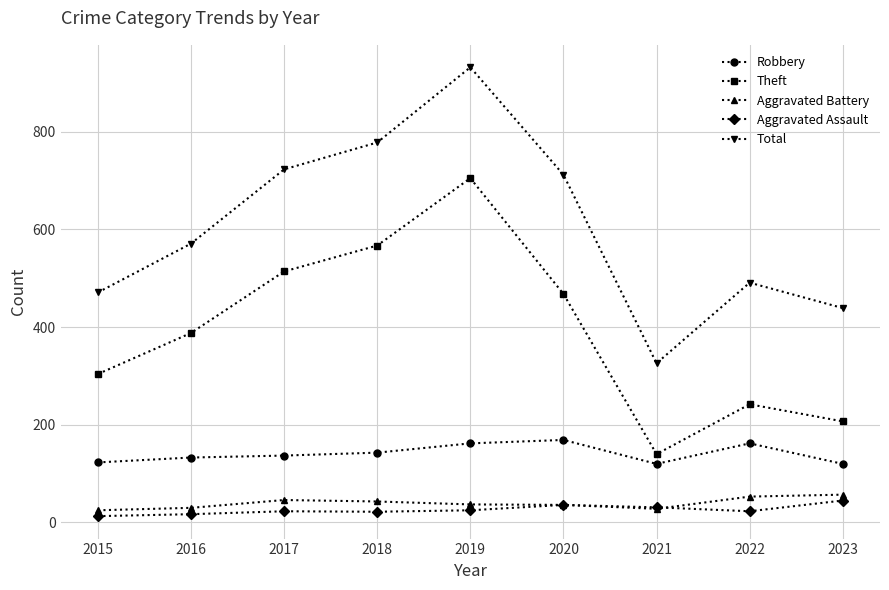

Rank the series by their maximum value, from highest to lowest.

Total, Theft, Robbery, Aggravated Battery, Aggravated Assault